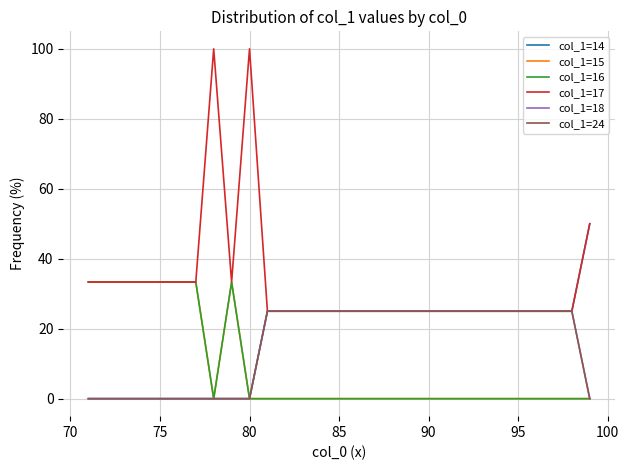

Reading right to left, what are all the values shown in this chart?

col_1=14: 50.0	25.0	25.0	25.0	25.0	25.0	25.0	25.0	25.0	25.0	25.0	25.0	25.0	25.0	25.0	25.0	25.0	25.0	25.0	0.0	0.0	0.0	0.0	0.0	0.0	0.0	0.0	0.0	0.0
col_1=15: 0.0	0.0	0.0	0.0	0.0	0.0	0.0	0.0	0.0	0.0	0.0	0.0	0.0	0.0	0.0	0.0	0.0	0.0	0.0	0.0	33.3	0.0	33.3	33.3	33.3	33.3	33.3	33.3	33.3
col_1=16: 0.0	0.0	0.0	0.0	0.0	0.0	0.0	0.0	0.0	0.0	0.0	0.0	0.0	0.0	0.0	0.0	0.0	0.0	0.0	0.0	33.3	0.0	33.3	33.3	33.3	33.3	33.3	33.3	33.3
col_1=17: 50.0	25.0	25.0	25.0	25.0	25.0	25.0	25.0	25.0	25.0	25.0	25.0	25.0	25.0	25.0	25.0	25.0	25.0	25.0	100.0	33.3	100.0	33.3	33.3	33.3	33.3	33.3	33.3	33.3
col_1=18: 0.0	25.0	25.0	25.0	25.0	25.0	25.0	25.0	25.0	25.0	25.0	25.0	25.0	25.0	25.0	25.0	25.0	25.0	25.0	0.0	0.0	0.0	0.0	0.0	0.0	0.0	0.0	0.0	0.0
col_1=24: 0.0	25.0	25.0	25.0	25.0	25.0	25.0	25.0	25.0	25.0	25.0	25.0	25.0	25.0	25.0	25.0	25.0	25.0	25.0	0.0	0.0	0.0	0.0	0.0	0.0	0.0	0.0	0.0	0.0